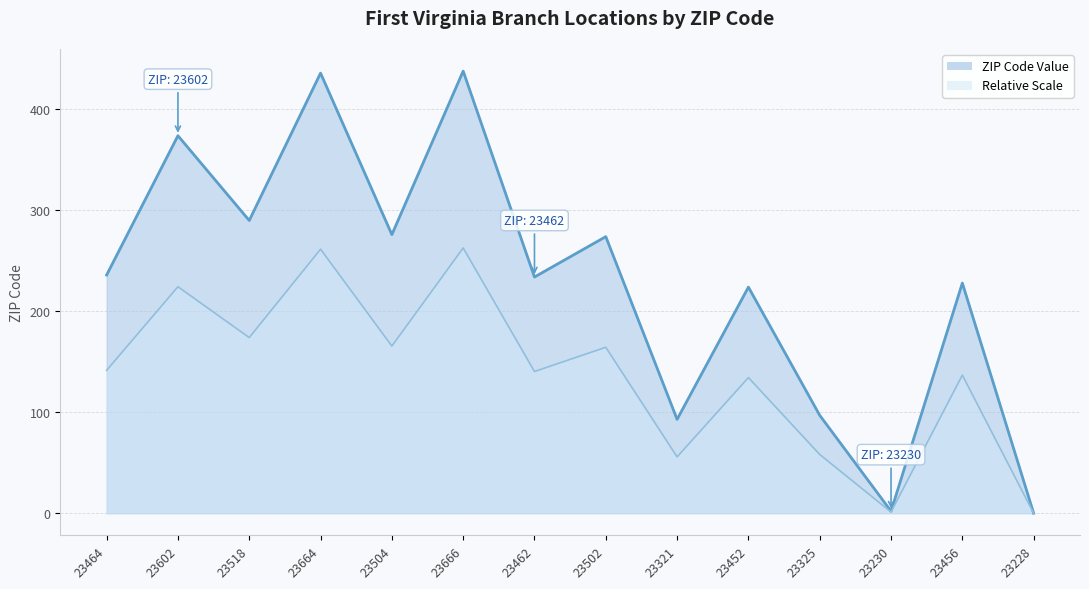

How many lines are shown in the chart?

1